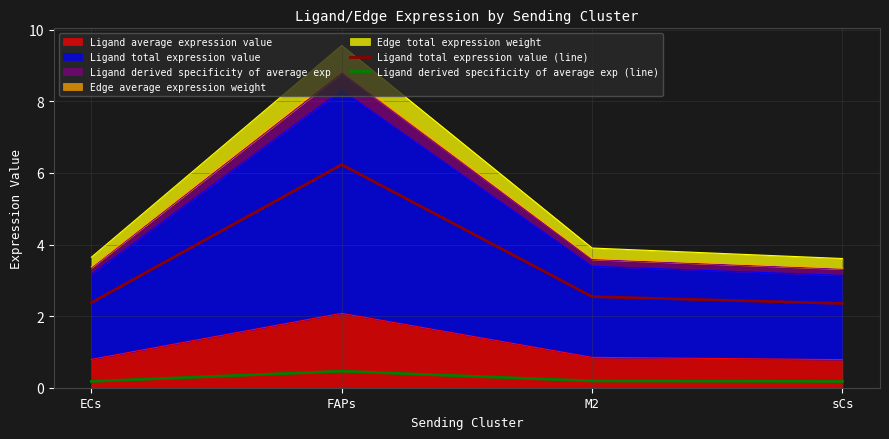

The Ligand total expression value (line) series shows 6.2 at FAPs. True or false?

True